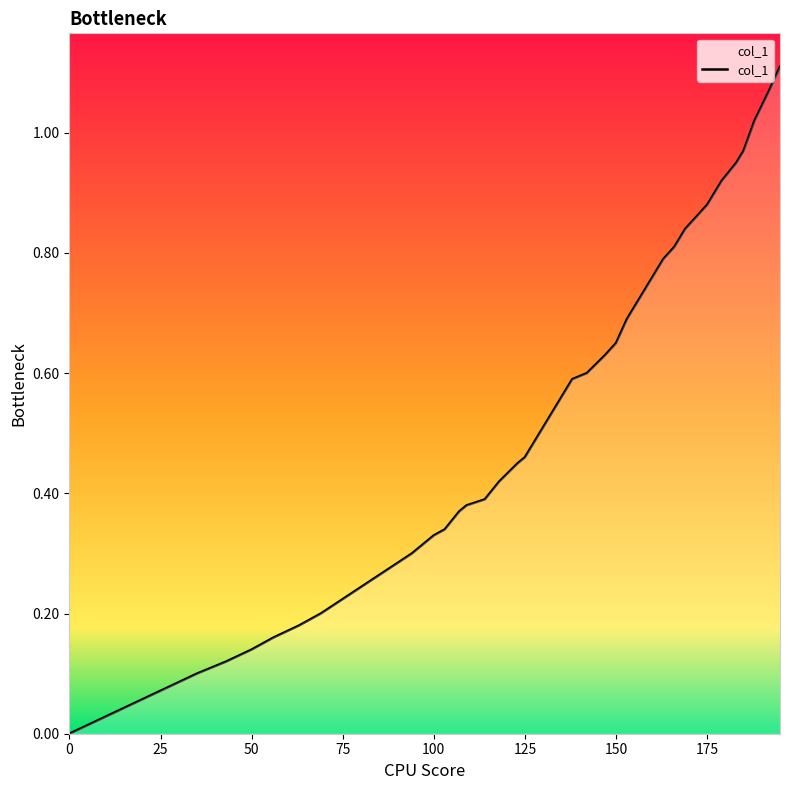

How many lines are shown in the chart?

1